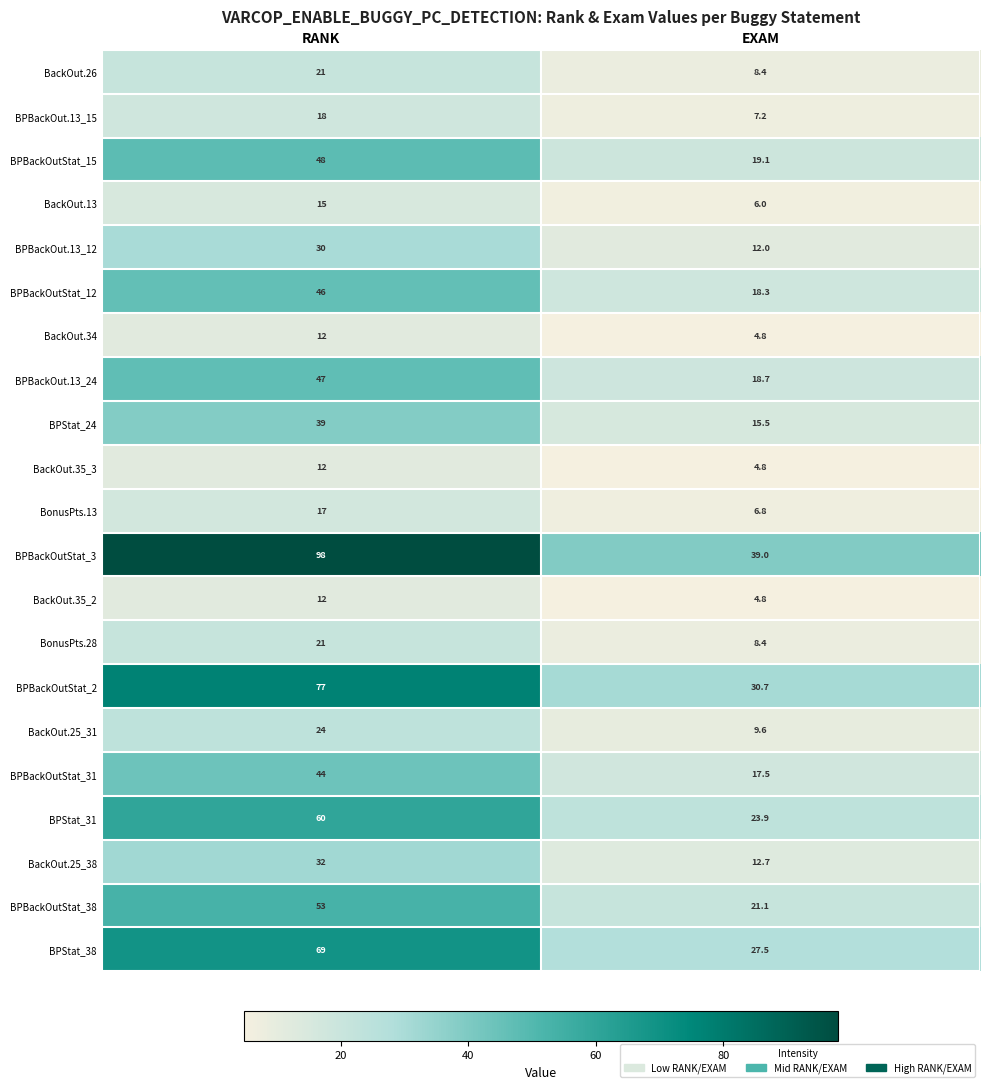

What is the average value of the BPBackOut.13_24 series?

32.9